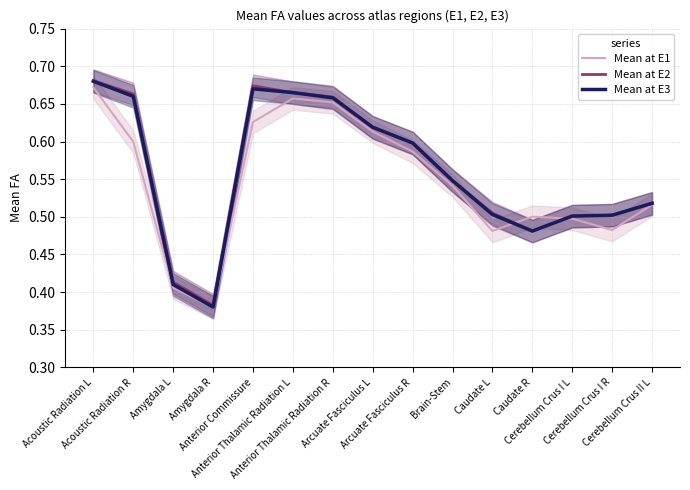

Which series has the largest range (max minus min)?

Mean at E3